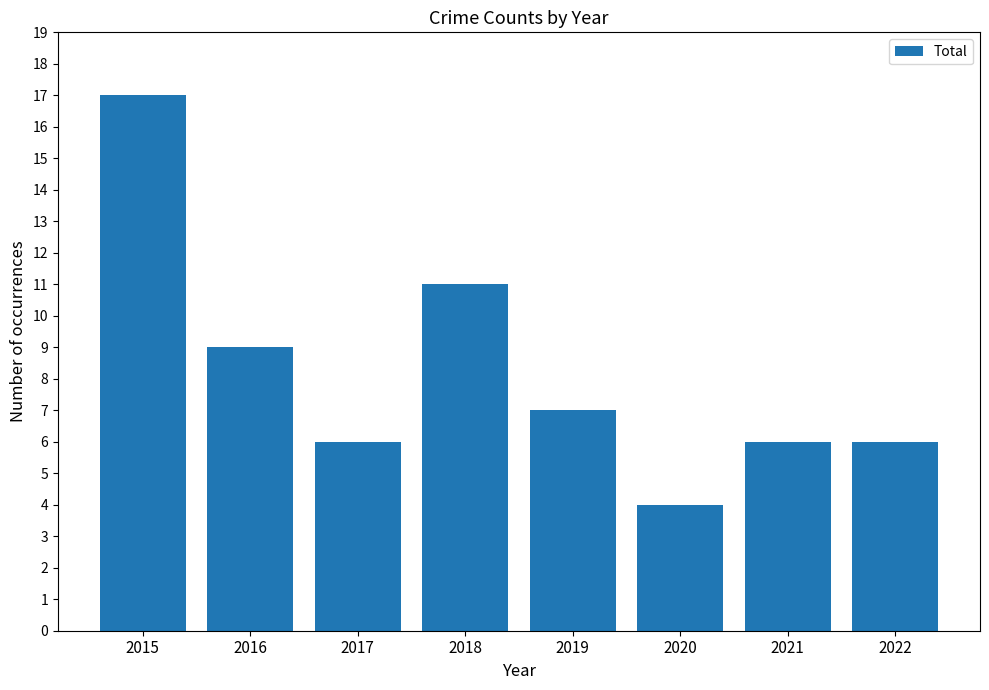

Reading right to left, what are all the values shown in this chart?

6	6	4	7	11	6	9	17